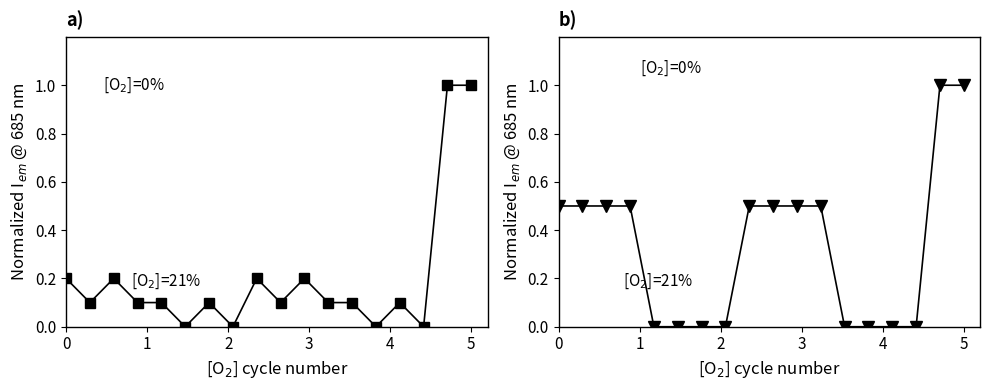

Which has a higher value, 15 or 6?

6